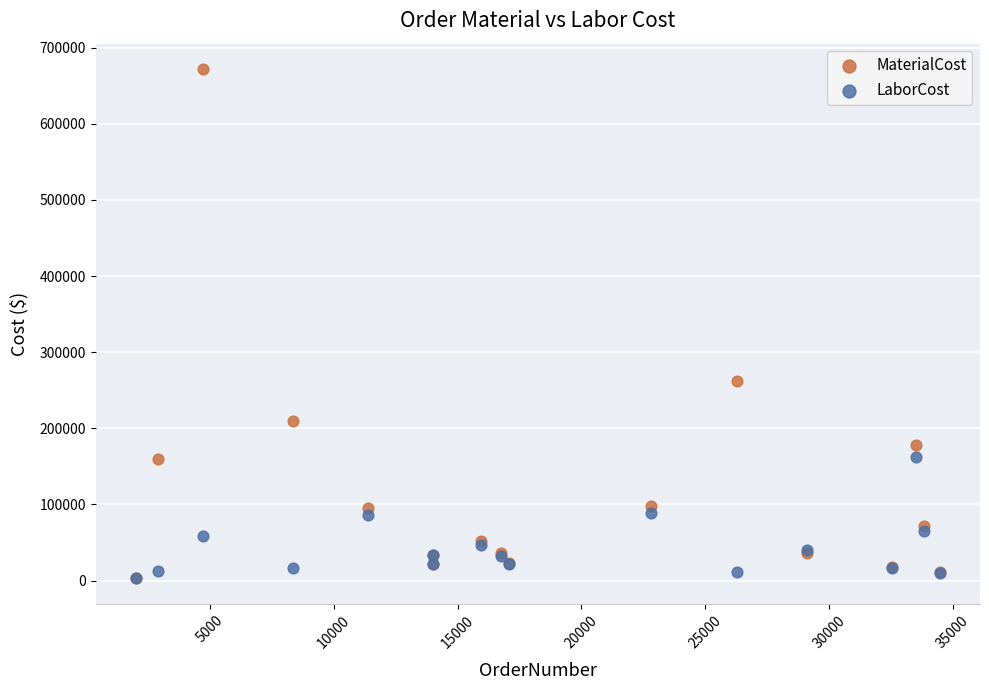

In the MaterialCost series, what Y value is closest to 337470?

262444.0